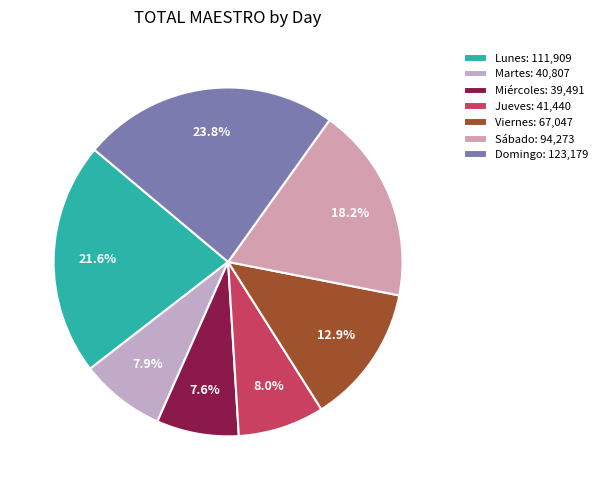

Which slice is the largest?

Domingo